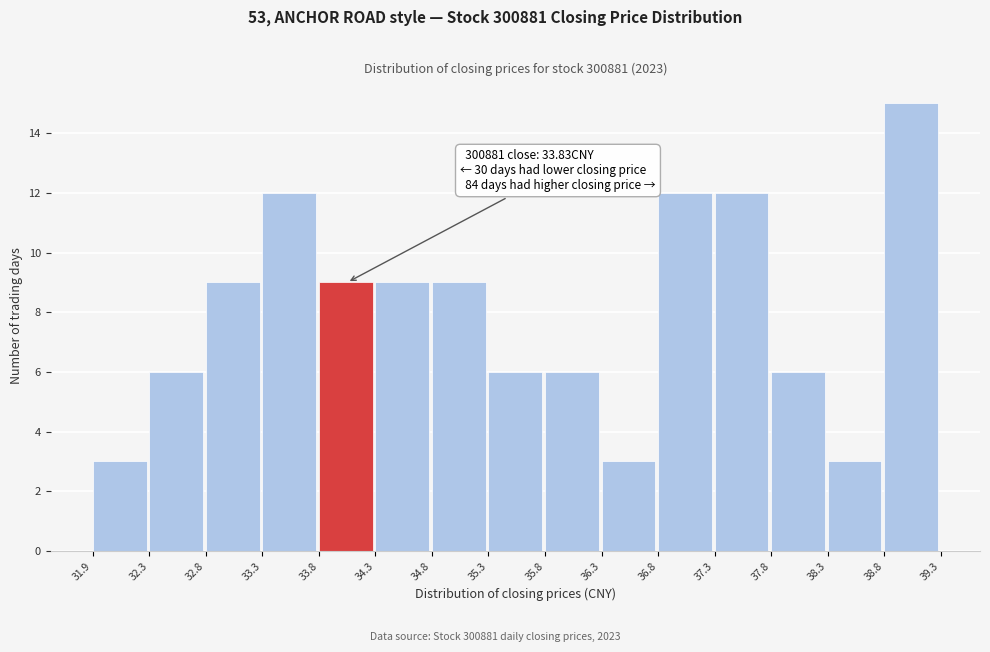

Which range on the x-axis has the tallest bar?

38.8 to 39.3